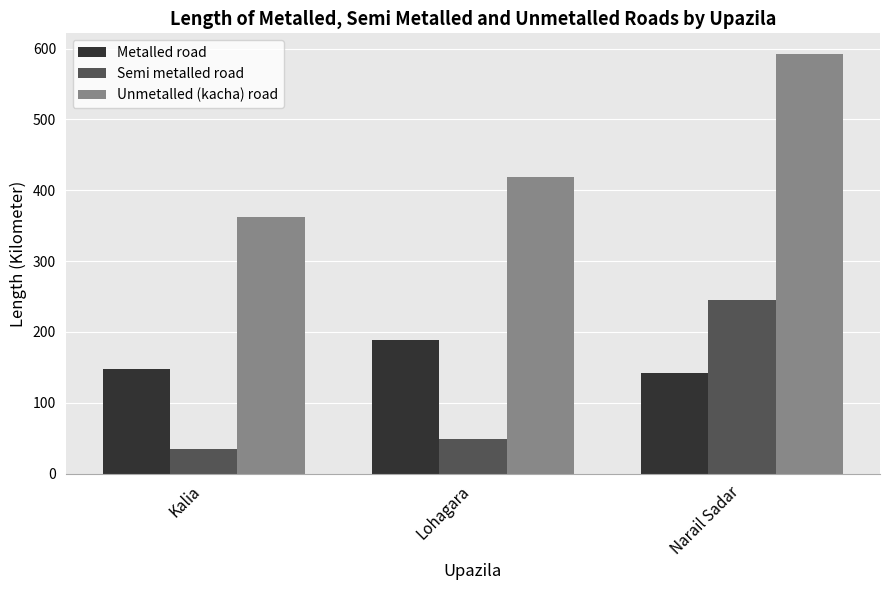

The Semi metalled road series shows 245.0 at Narail Sadar. True or false?

True